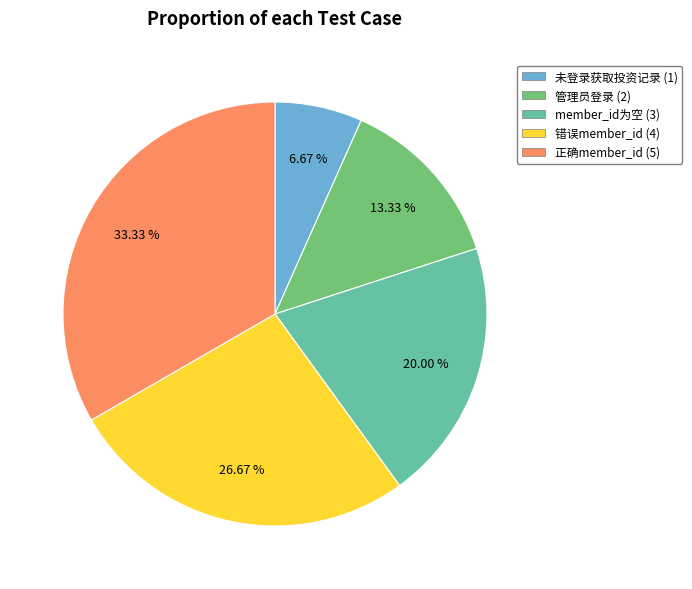

Does any single category account for the majority?

No